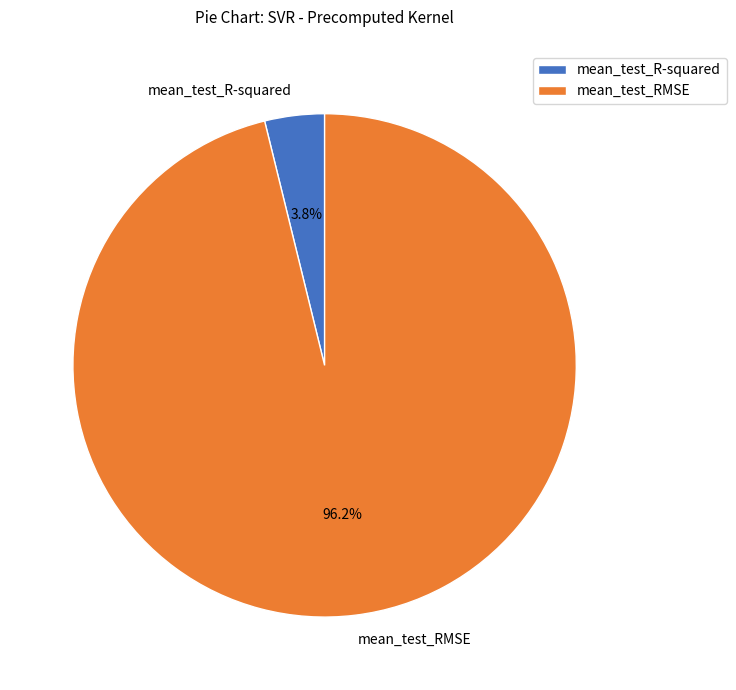

Which slice represents more than half of the pie?

mean_test_RMSE